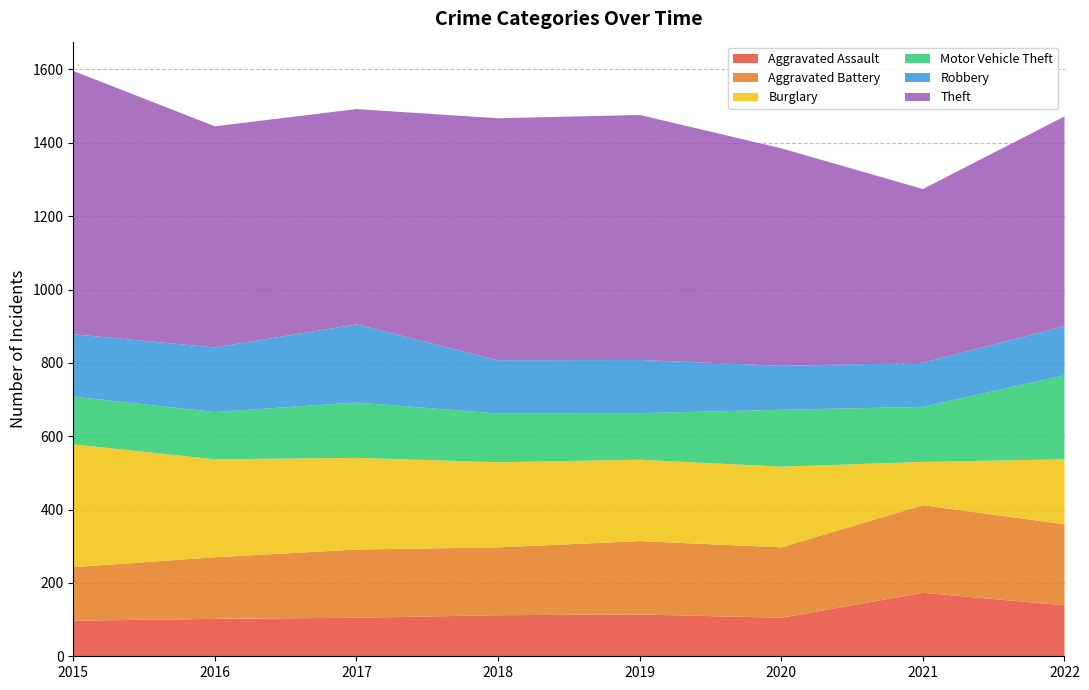

Reading left to right, transcribe all the data shown in this chart.

Aggravated Assault: 97	102	105	112	114	105	173	139
Aggravated Battery: 146	168	186	185	200	192	239	221
Burglary: 335	267	250	232	222	220	118	177
Motor Vehicle Theft: 130	129	151	133	127	155	150	229
Robbery: 170	176	213	145	145	120	120	134
Theft: 718	603	587	660	668	593	474	572